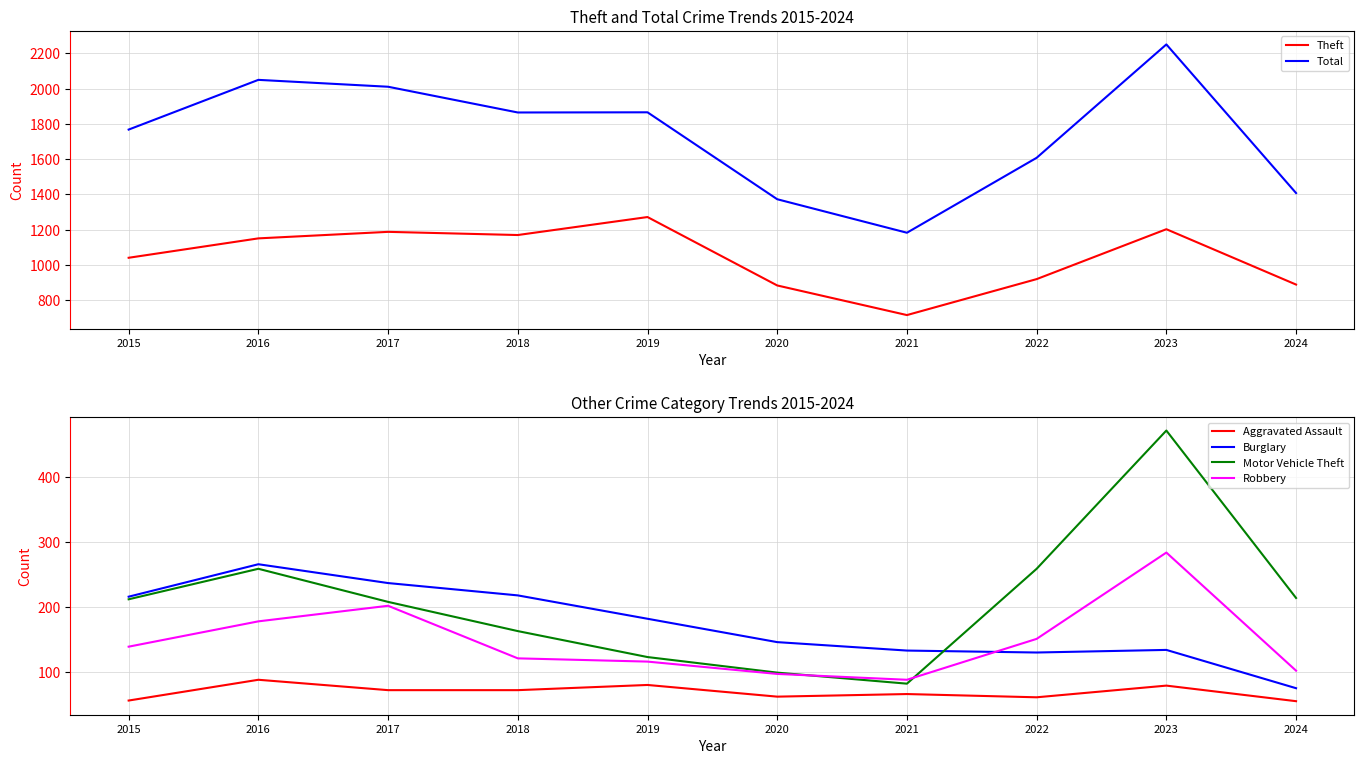

At which category is the sum across all series the highest?

2023